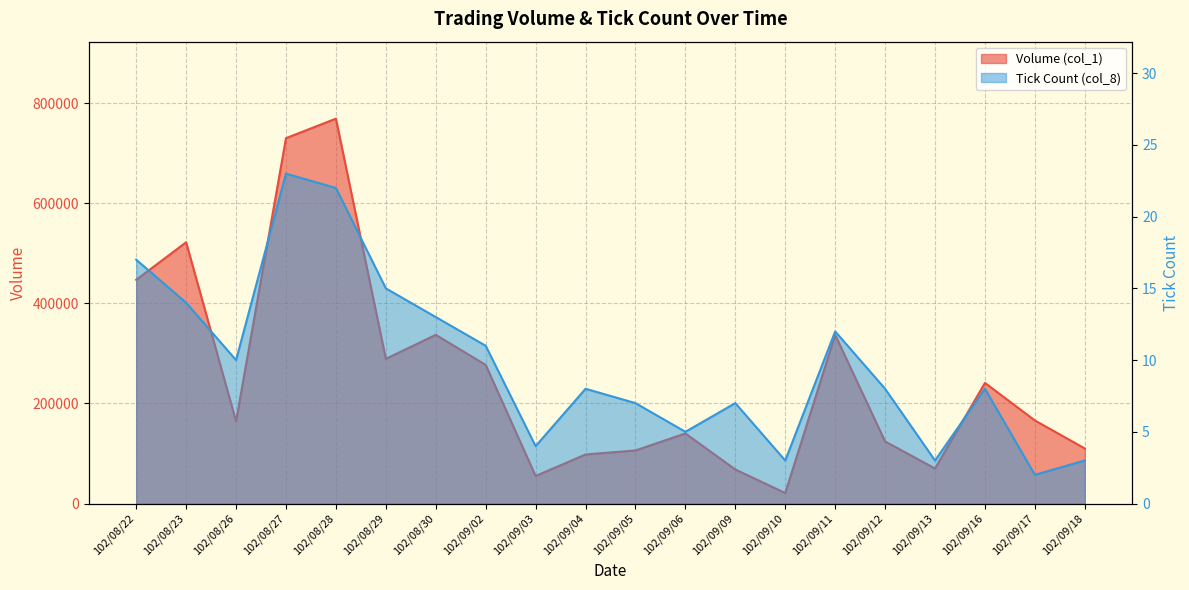

What is the maximum value for Volume (col_1)?

769000